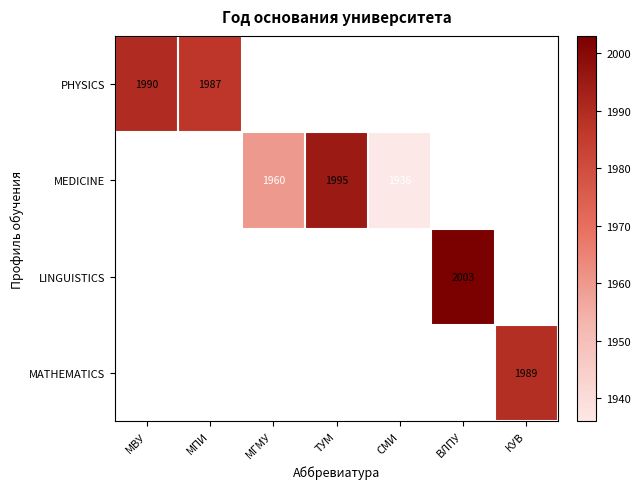

The value of PHYSICS at МПИ is 672. True or false?

False